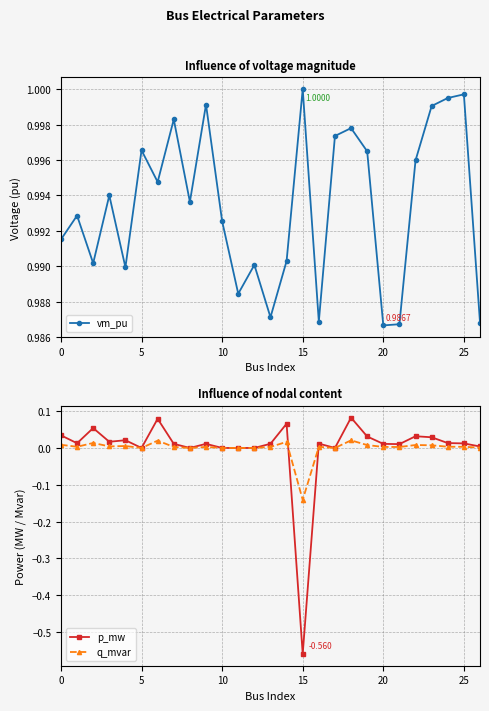

Reading left to right, transcribe all the data shown in this chart.

vm_pu: 1.0	1.0	1.0	1.0	1.0	1.0	1.0	1.0	1.0	1.0	1.0	1.0	1.0	1.0	1.0	1.0	1.0	1.0	1.0	1.0	1.0	1.0	1.0	1.0	1.0	1.0	1.0
p_mw: 0.0	0.0	0.1	0.0	0.0	0.0	0.1	0.0	0.0	0.0	0.0	0.0	0.0	0.0	0.1	-0.6	0.0	0.0	0.1	0.0	0.0	0.0	0.0	0.0	0.0	0.0	0.0
q_mvar: 0.0	0.0	0.0	0.0	0.0	0.0	0.0	0.0	0.0	0.0	0.0	0.0	0.0	0.0	0.0	-0.1	0.0	0.0	0.0	0.0	0.0	0.0	0.0	0.0	0.0	0.0	0.0